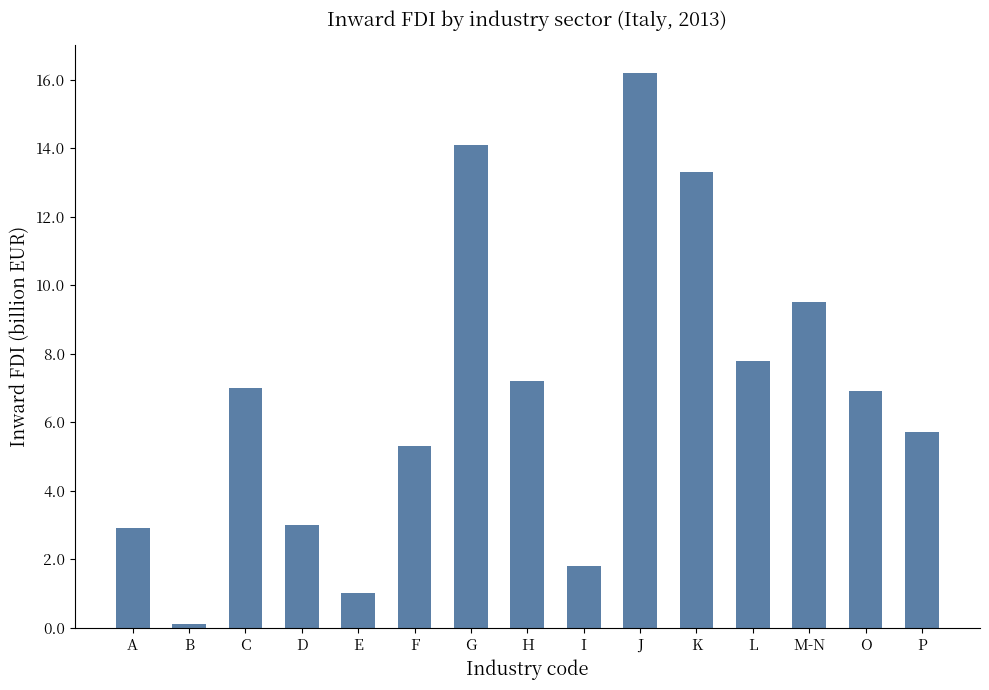

What position from the left is A?

1